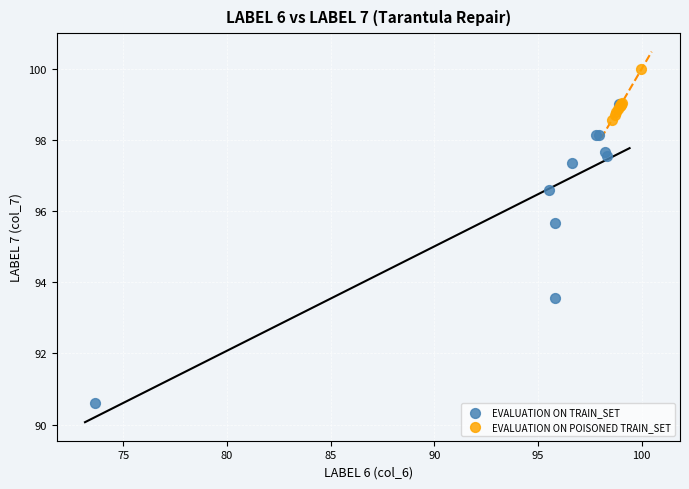

What are all the series names shown in the legend?

EVALUATION ON TRAIN_SET, EVALUATION ON POISONED TRAIN_SET